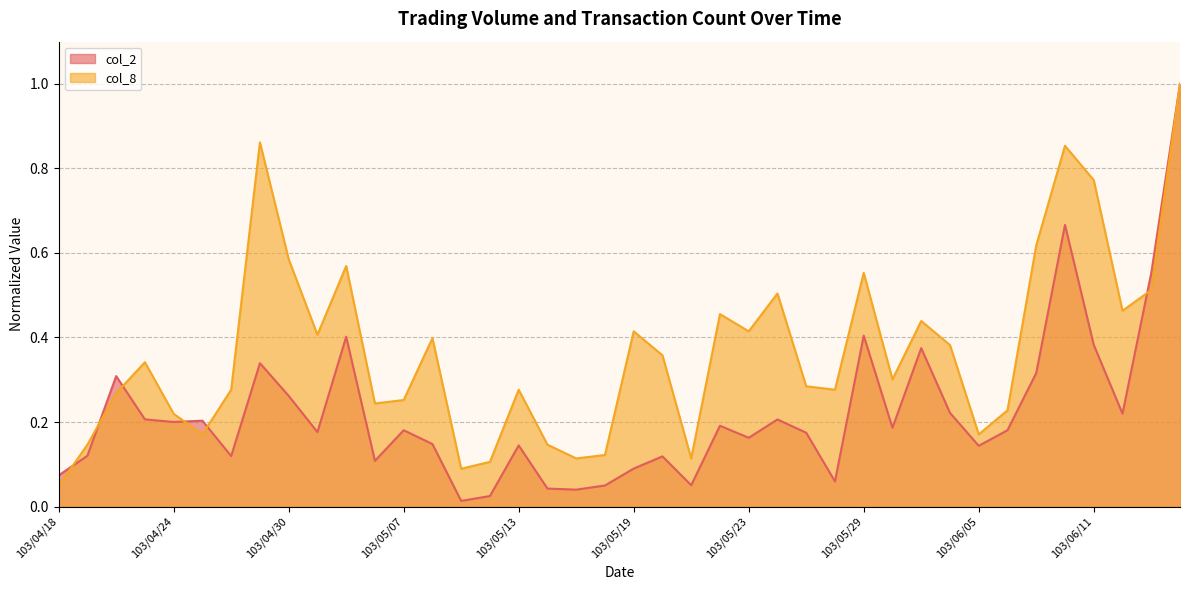

Reading left to right, extract all data points from this chart.

col_2: 0.1	0.1	0.3	0.2	0.2	0.2	0.1	0.3	0.3	0.2	0.4	0.1	0.2	0.1	0.0	0.0	0.1	0.0	0.0	0.0	0.1	0.1	0.1	0.2	0.2	0.2	0.2	0.1	0.4	0.2	0.4	0.2	0.1	0.2	0.3	0.7	0.4	0.2	0.6	1.0
col_8: 0.0	0.1	0.3	0.3	0.2	0.2	0.3	0.9	0.6	0.4	0.6	0.2	0.3	0.4	0.1	0.1	0.3	0.1	0.1	0.1	0.4	0.4	0.1	0.5	0.4	0.5	0.3	0.3	0.6	0.3	0.4	0.4	0.2	0.2	0.6	0.9	0.8	0.5	0.5	1.0